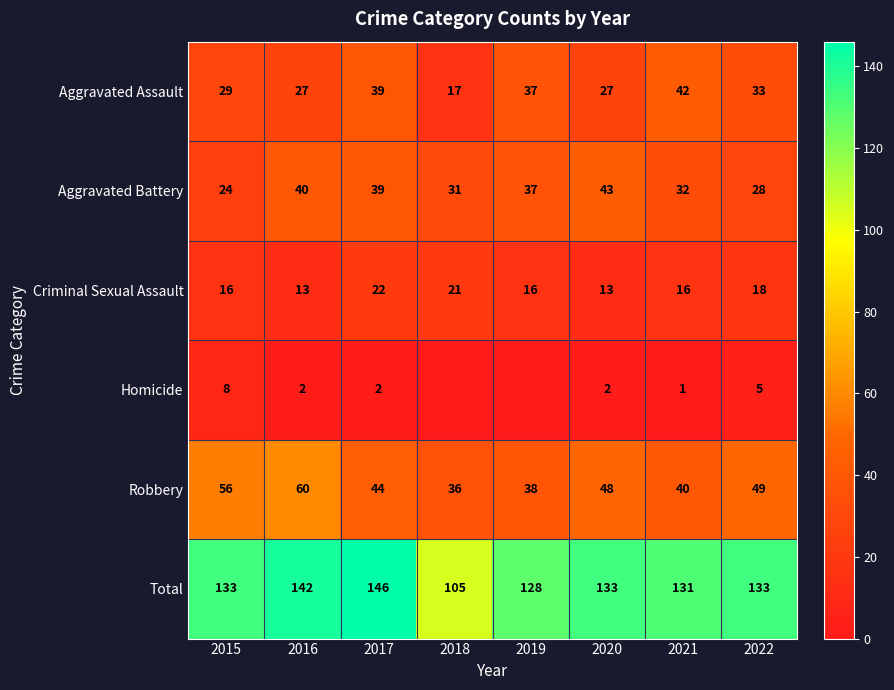

What is the maximum value shown in the chart?

146